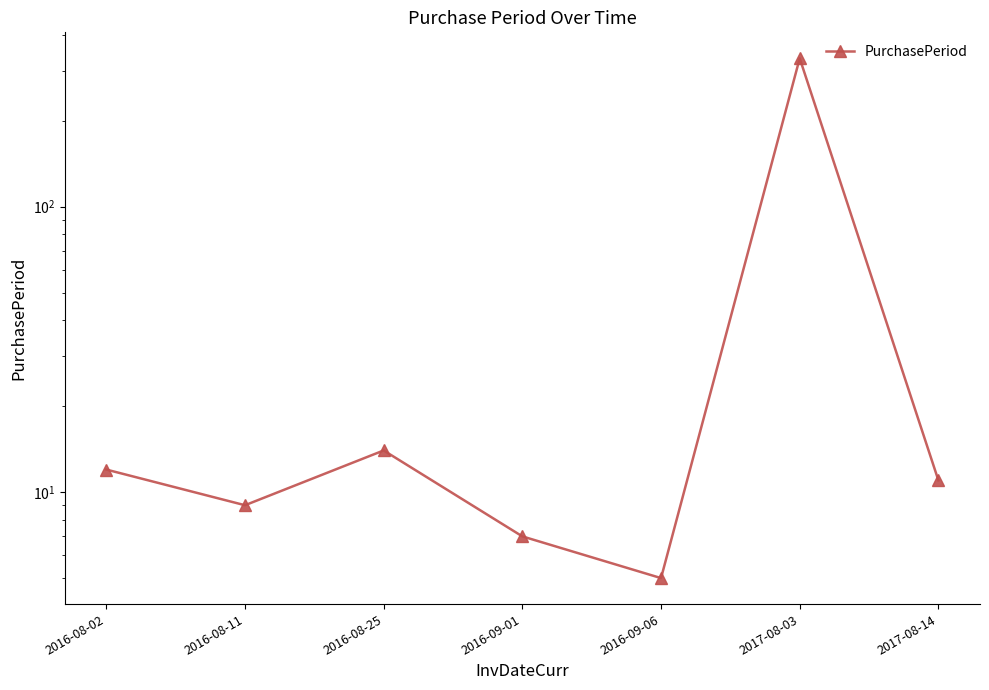

What is the sum of the values at 2016-08-25 and 2016-08-02?

26